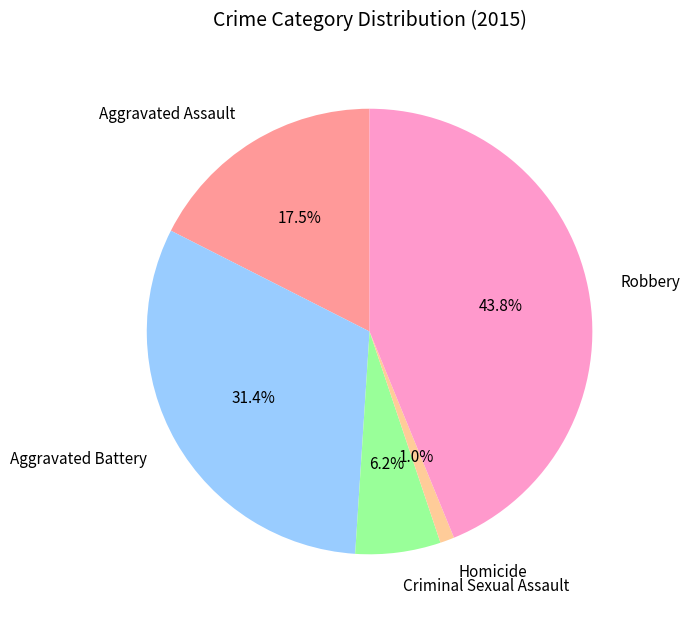

To the nearest percent, what portion does Robbery represent?

44%